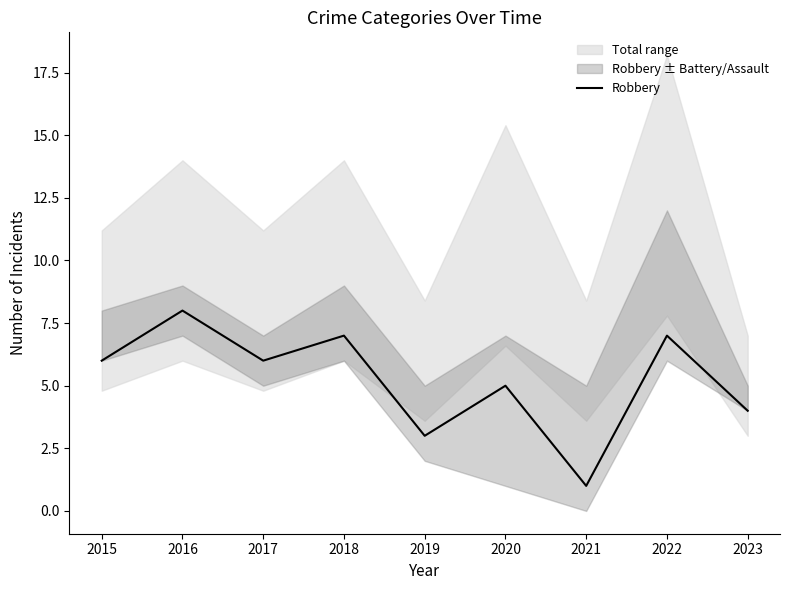

What is the difference between the values at 2018 and 2015?

1